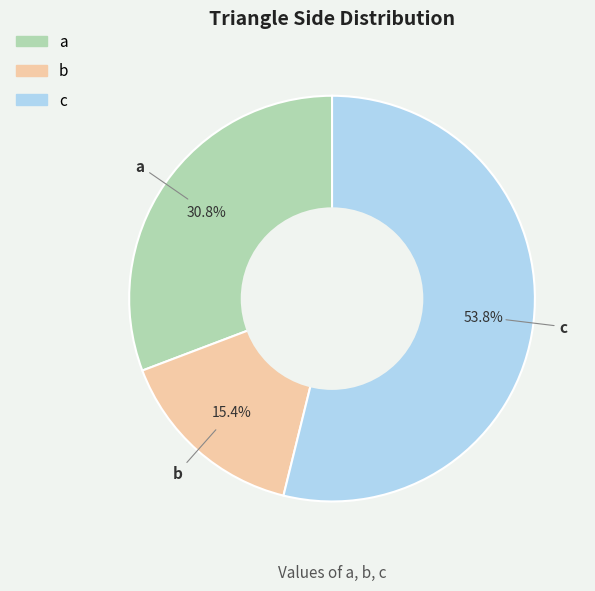

What is the largest slice in the pie chart?

c